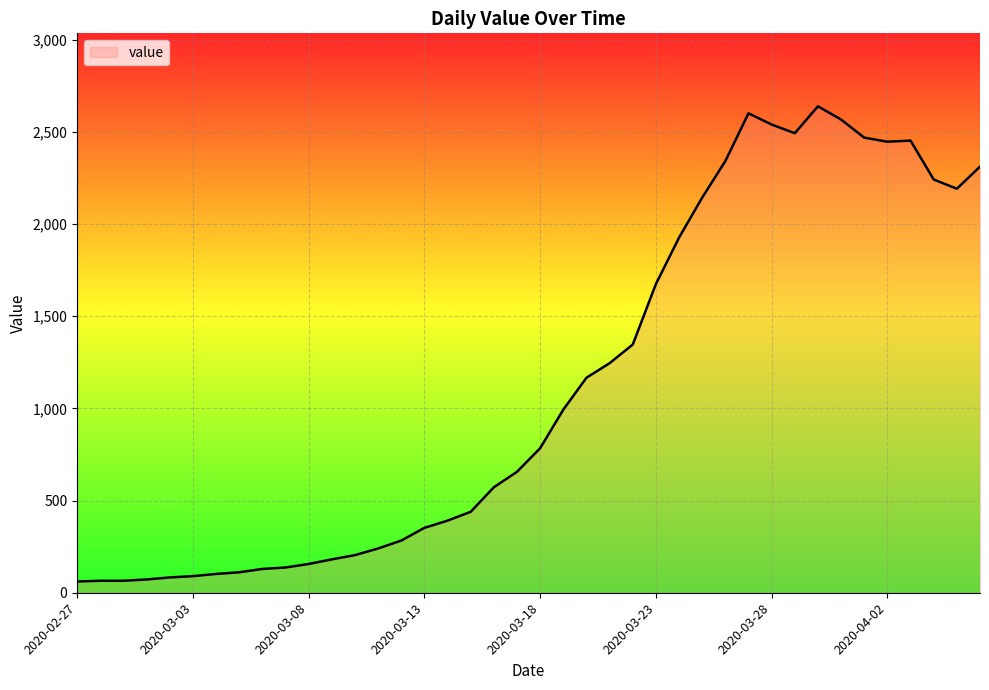

What is the minimum value shown in the chart?

61